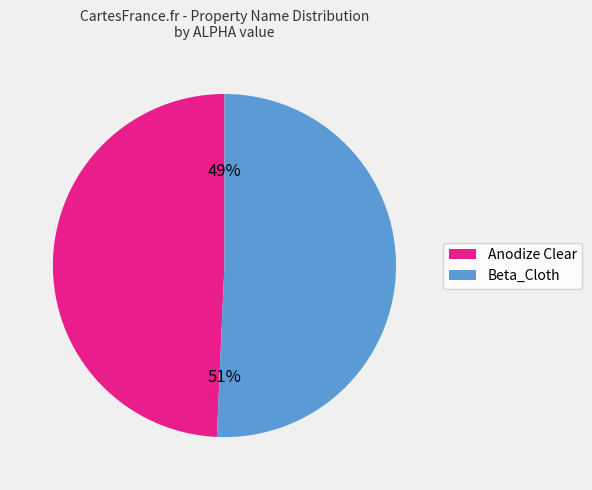

Combined, do Beta_Cloth and Anodize Clear account for over 50%?

Yes